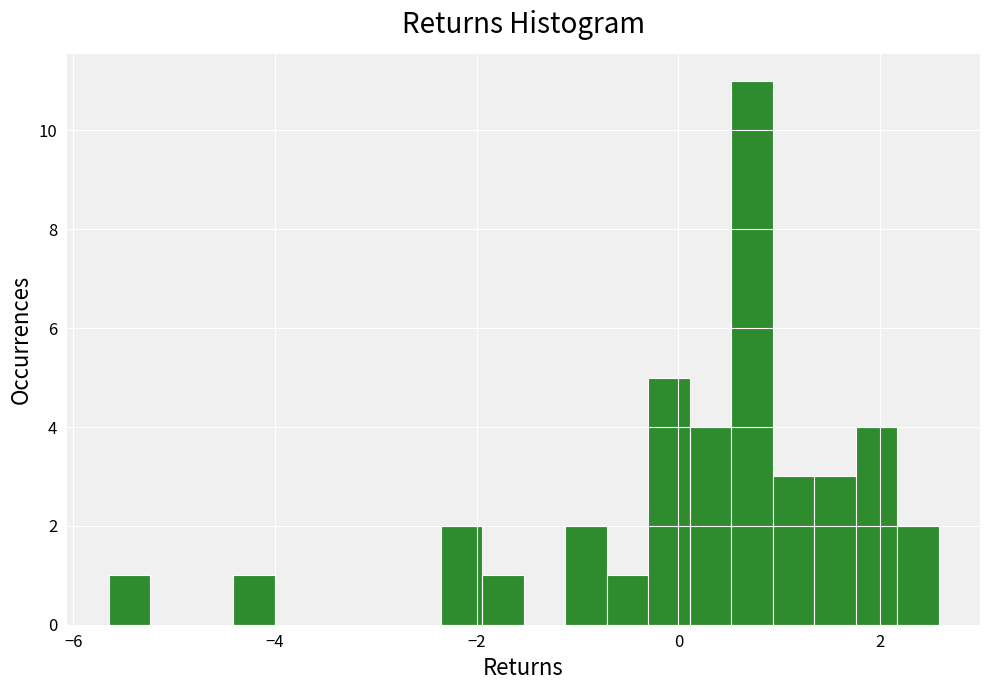

Around what value on the x-axis is the tallest bar? Give the approximate position of its centre, as read against the axis.

0.8